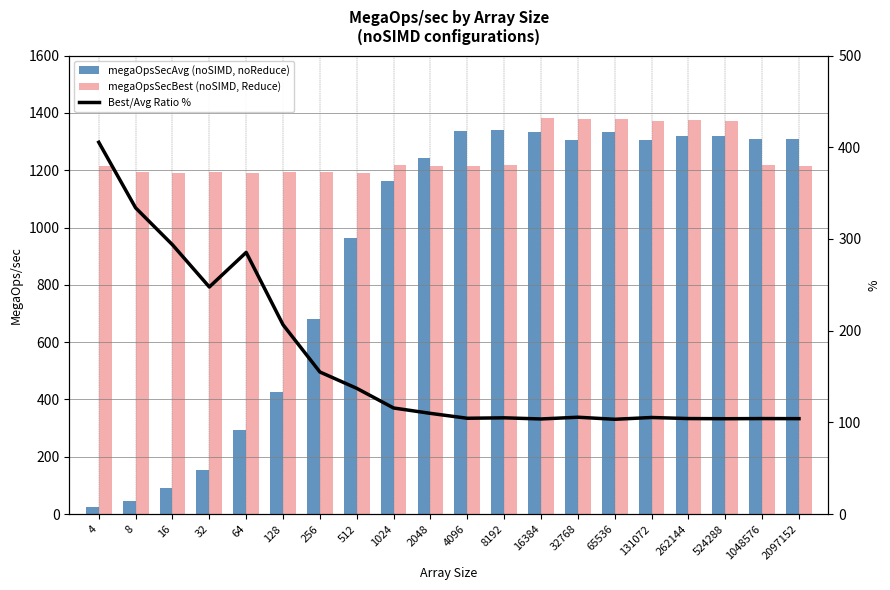

Is it true that Best/Avg Ratio % equals 193.8 at 1024?

False